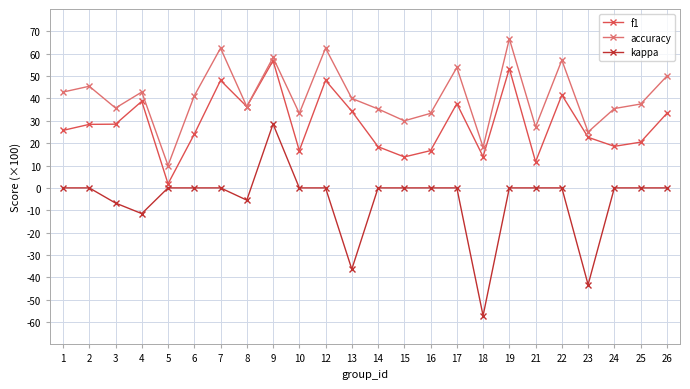

How many categories are shown in the chart?

24